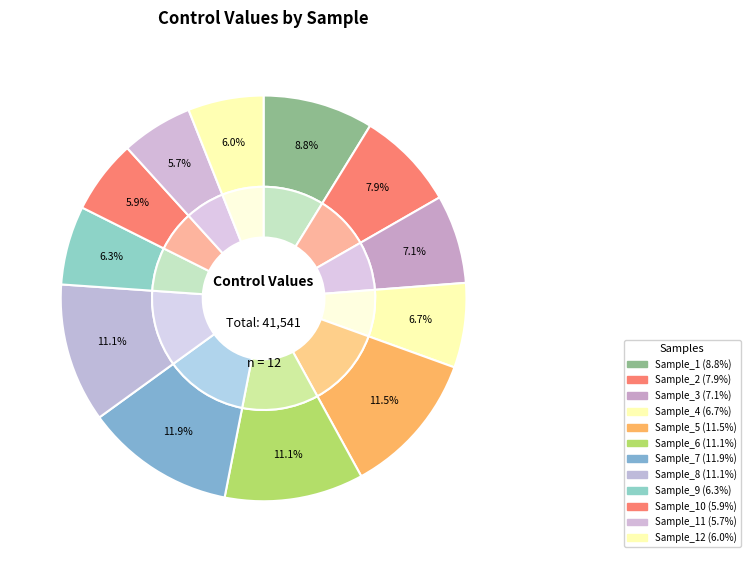

Is Sample_8 the majority of the pie?

No